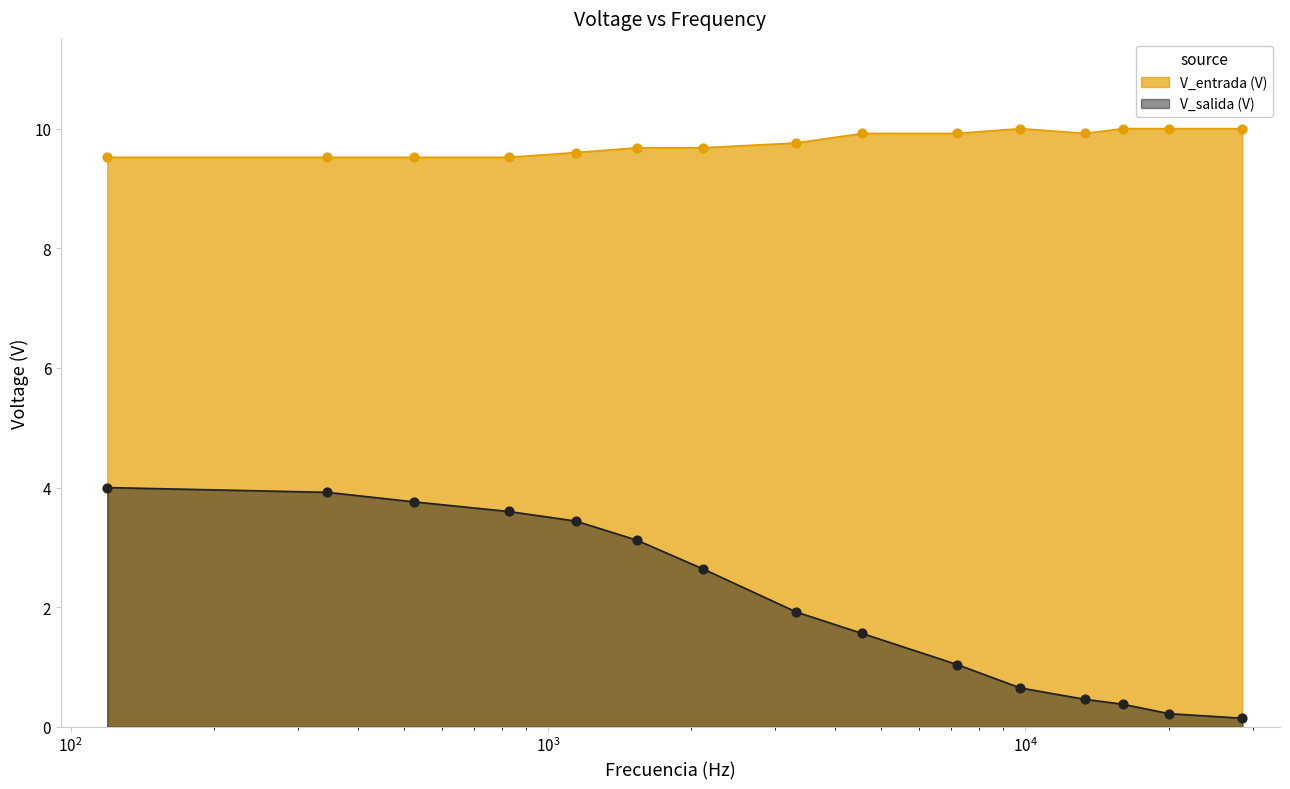

What is the total value across all series at 525.2?

13.3